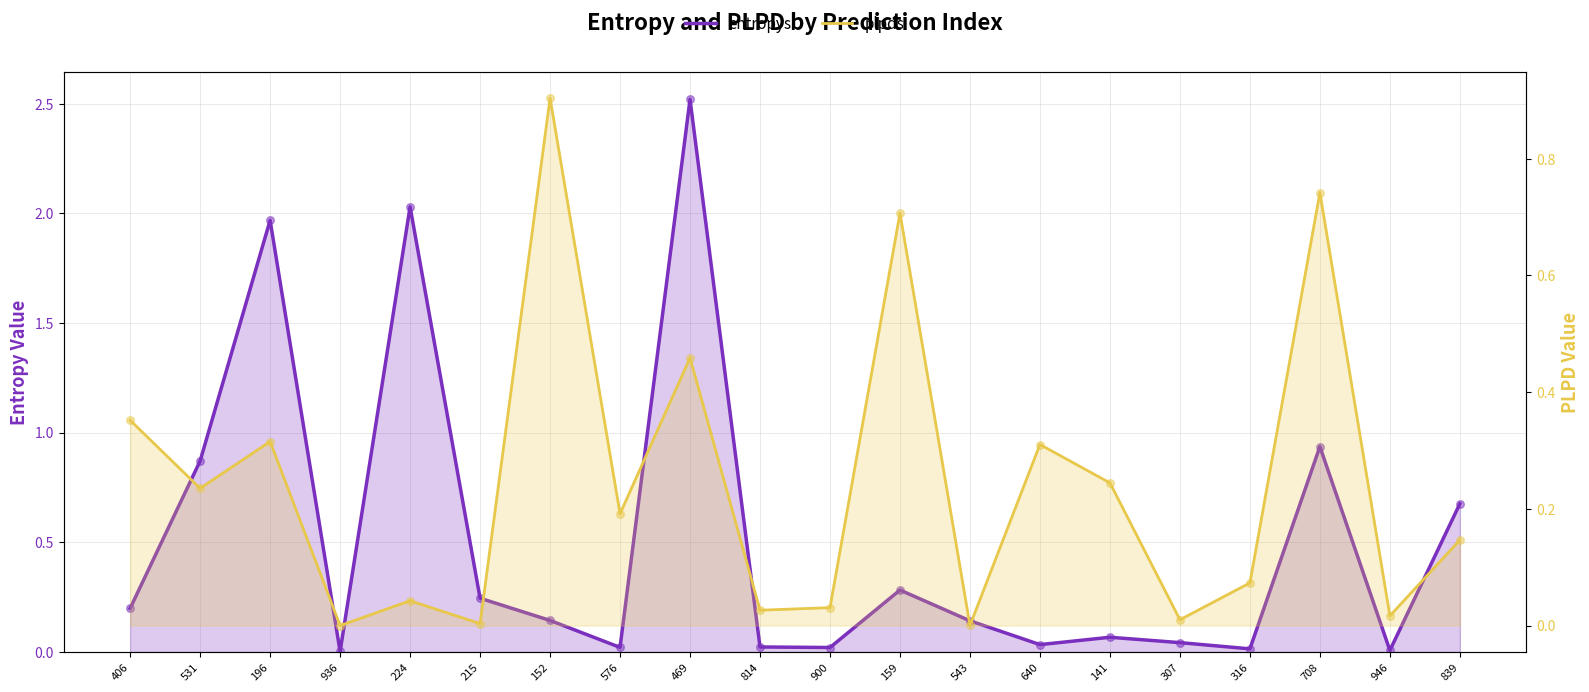

Which series has the largest total across all categories?

entropys